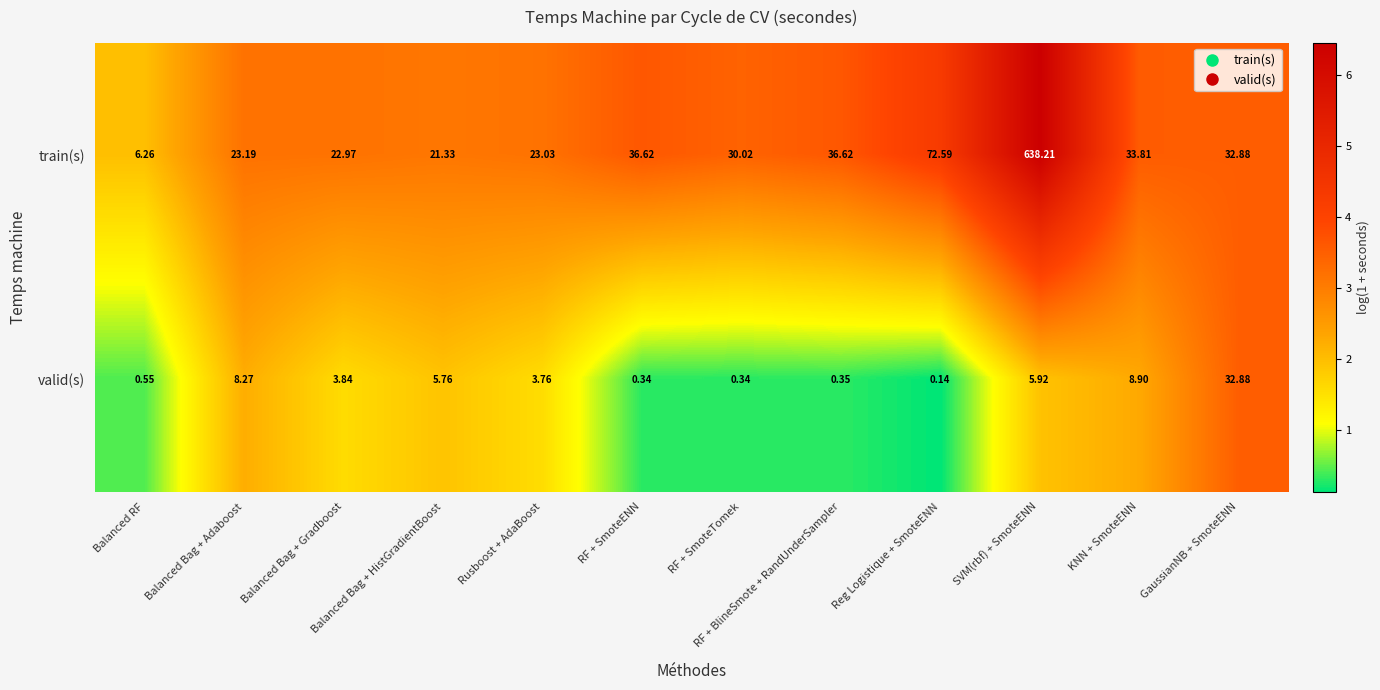

List the series in order of their peak value, highest first.

train(s), valid(s)